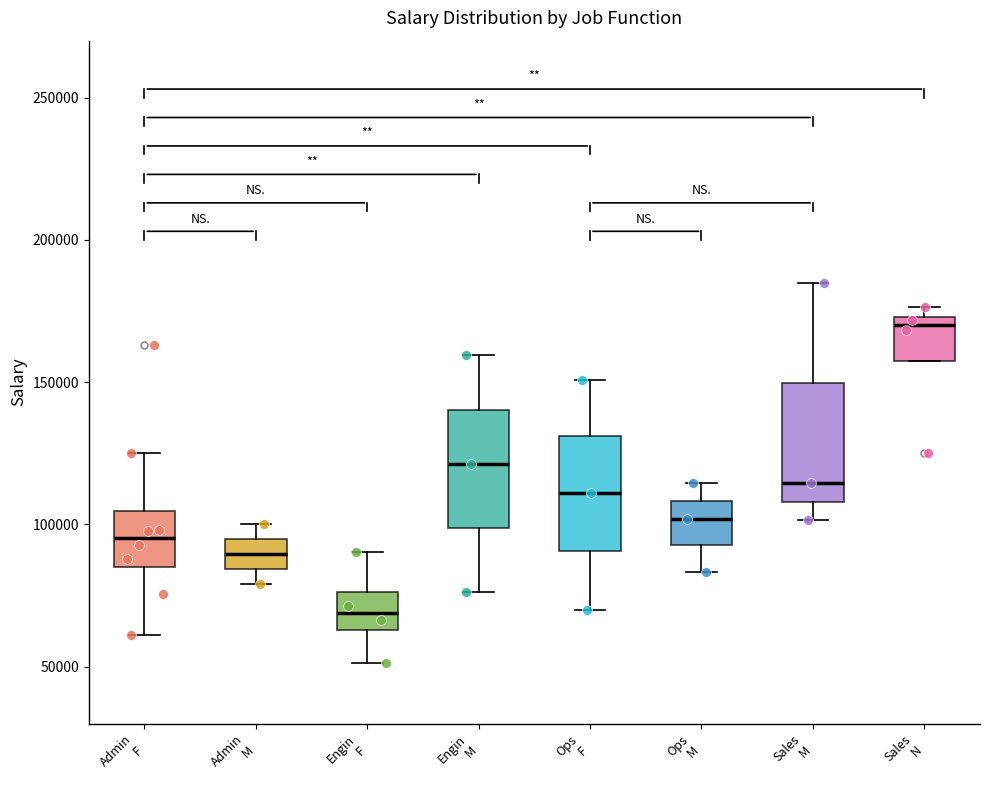

Reading left to right, read every box against the y-axis: the position of its median line, the range the box covers, and the ends of its whiskers. The values are not printed on the chart, so give them approximately, as read against the axis.

Admin F: median 95000, box 85000 to 105000, whiskers 60000 to 125000
Admin M: median 90000, box 85000 to 95000, whiskers 80000 to 100000
Engin F: median 70000, box 65000 to 75000, whiskers 50000 to 90000
Engin M: median 120000, box 100000 to 140000, whiskers 75000 to 160000
Ops F: median 110000, box 90000 to 130000, whiskers 70000 to 150000
Ops M: median 100000, box 95000 to 110000, whiskers 85000 to 115000
Sales M: median 115000, box 110000 to 150000, whiskers 100000 to 185000
Sales N: median 170000, box 160000 to 175000, whiskers 160000 to 175000 (just above the box's upper edge)